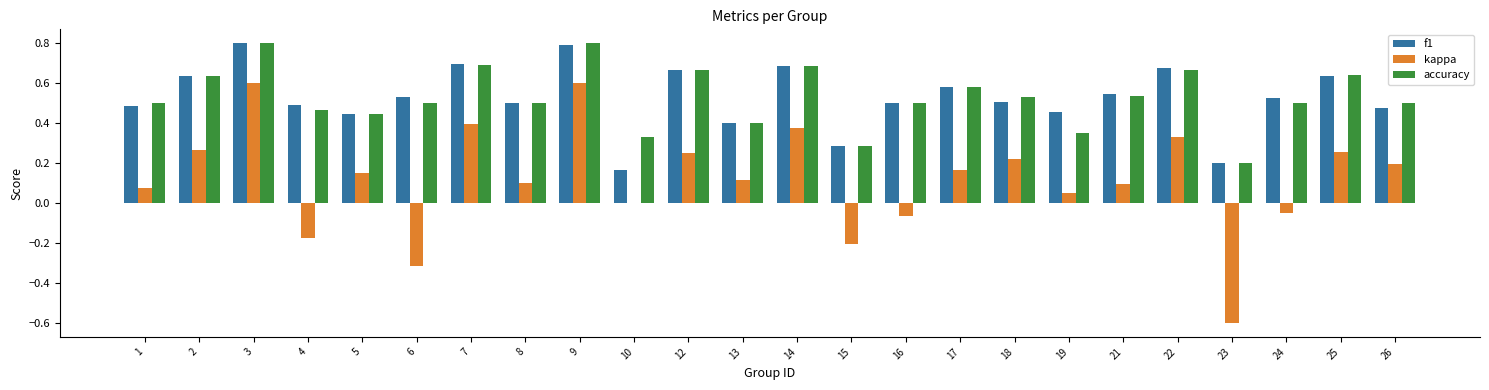

What is the sum of all f1 values?

12.7